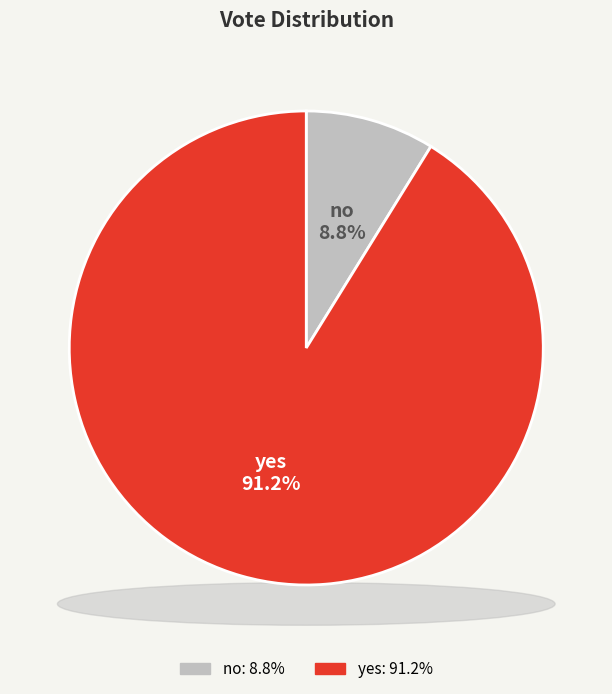

To the nearest percent, what portion does no represent?

9%